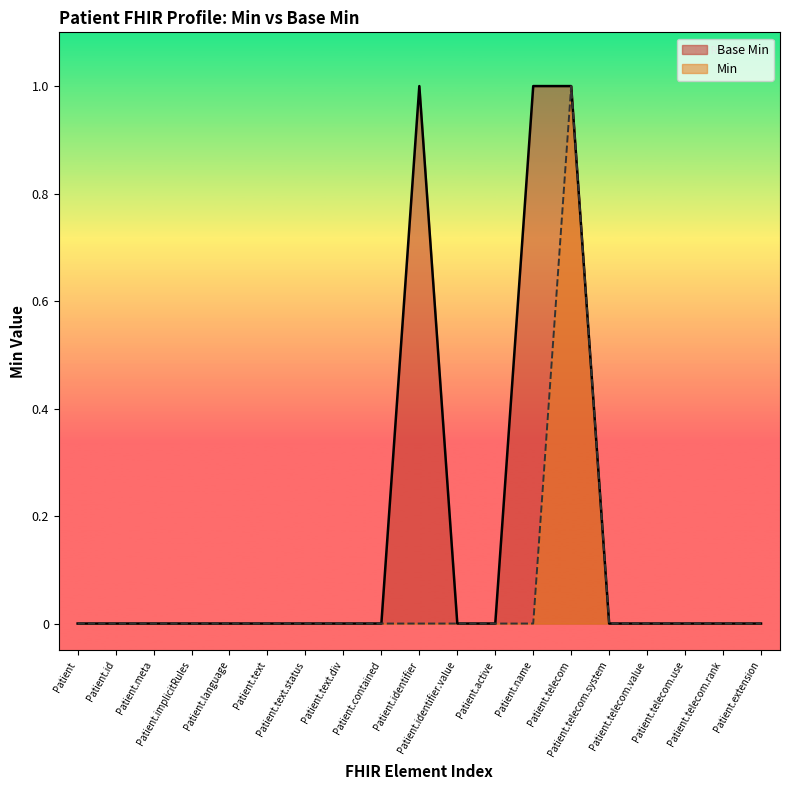

Reading left to right, what are all the values shown in this chart?

Patient=0	Patient.id=0	Patient.meta=0	Patient.implicitRules=0	Patient.language=0	Patient.text=0	Patient.text.status=0	Patient.text.div=0	Patient.contained=0	Patient.identifier=1	Patient.identifier.value=0	Patient.active=0	Patient.name=1	Patient.telecom=1	Patient.telecom.system=0	Patient.telecom.value=0	Patient.telecom.use=0	Patient.telecom.rank=0	Patient.extension=0